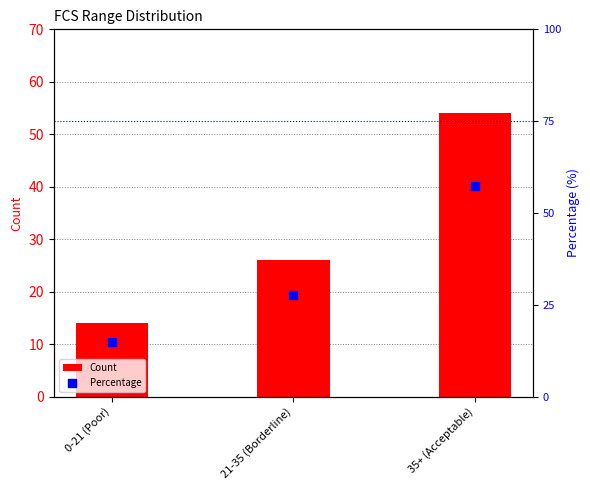

At which category is the sum across all series the highest?

35+ (Acceptable)